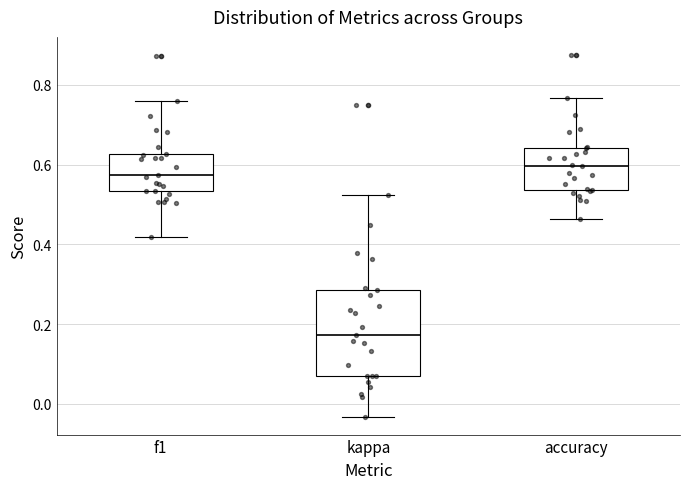

Reading left to right, transcribe this box plot: for each box, give where its median line is, the range the box spans, and where its two whiskers end, as read against the y-axis. The values are not printed on the chart, so give them approximately, as read against the axis.

f1: median 0.58, box 0.54 to 0.62, whiskers 0.42 to 0.76
kappa: median 0.18, box 0.06 to 0.28, whiskers -0.04 to 0.52
accuracy: median 0.60, box 0.54 to 0.64, whiskers 0.46 to 0.76